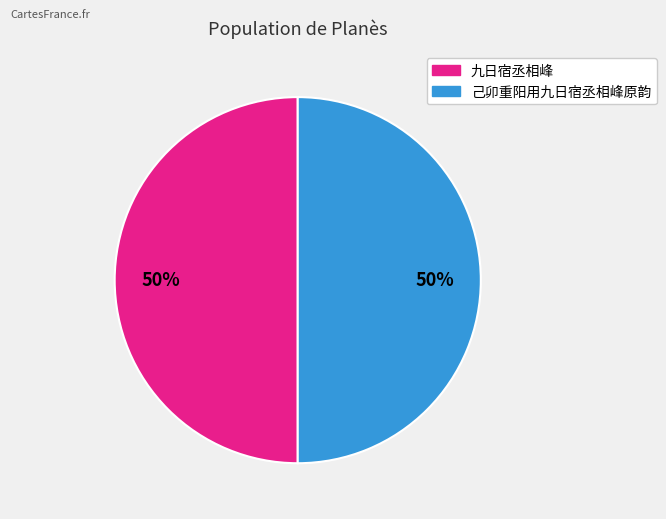

Is the sum of 九日宿丞相峰 and 己卯重阳用九日宿丞相峰原韵 greater than half?

Yes